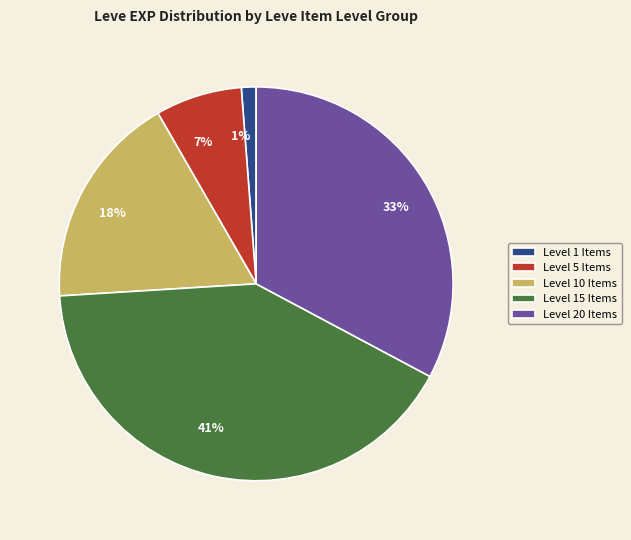

To the nearest percent, what percentage of the pie is Level 10 Items?

18%